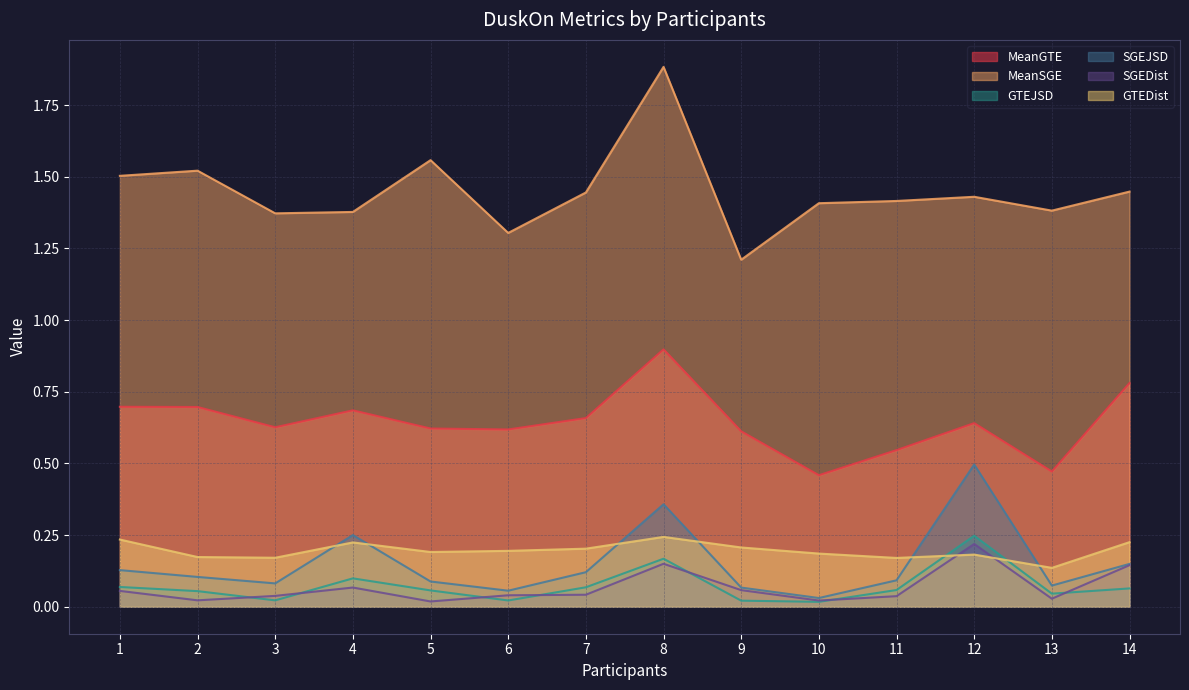

In GTEJSD, how many points are higher than both neighbors (excluding endpoints)?

3